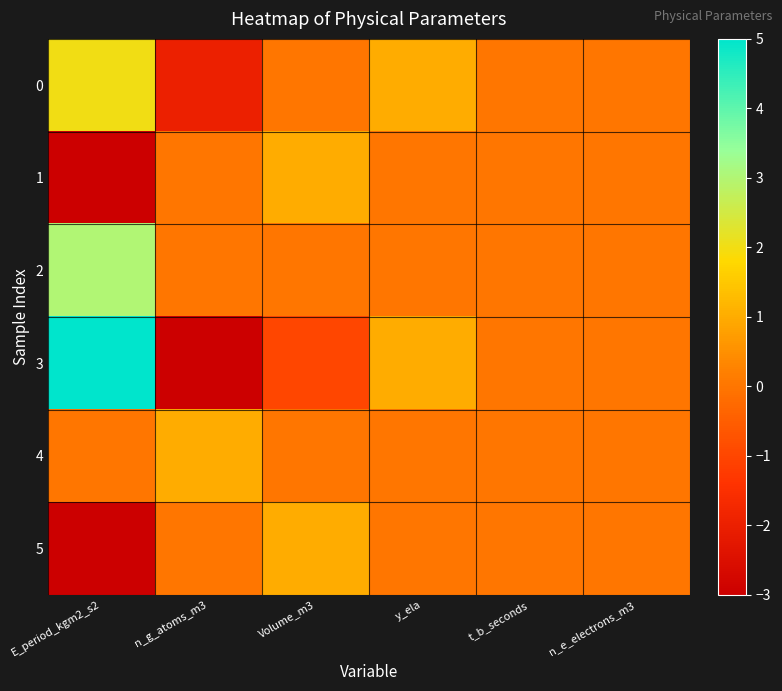

Reading left to right, extract all data points from this chart.

0: E_period_kgm2_s2=2	n_g_atoms_m3=-2	Volume_m3=0	y_ela=1	t_b_seconds=0	n_e_electrons_m3=0
1: E_period_kgm2_s2=-3	n_g_atoms_m3=0	Volume_m3=1	y_ela=0	t_b_seconds=0	n_e_electrons_m3=0
2: E_period_kgm2_s2=3	n_g_atoms_m3=0	Volume_m3=0	y_ela=0	t_b_seconds=0	n_e_electrons_m3=0
3: E_period_kgm2_s2=5	n_g_atoms_m3=-3	Volume_m3=-1	y_ela=1	t_b_seconds=0	n_e_electrons_m3=0
4: E_period_kgm2_s2=0	n_g_atoms_m3=1	Volume_m3=0	y_ela=0	t_b_seconds=0	n_e_electrons_m3=0
5: E_period_kgm2_s2=-3	n_g_atoms_m3=0	Volume_m3=1	y_ela=0	t_b_seconds=0	n_e_electrons_m3=0